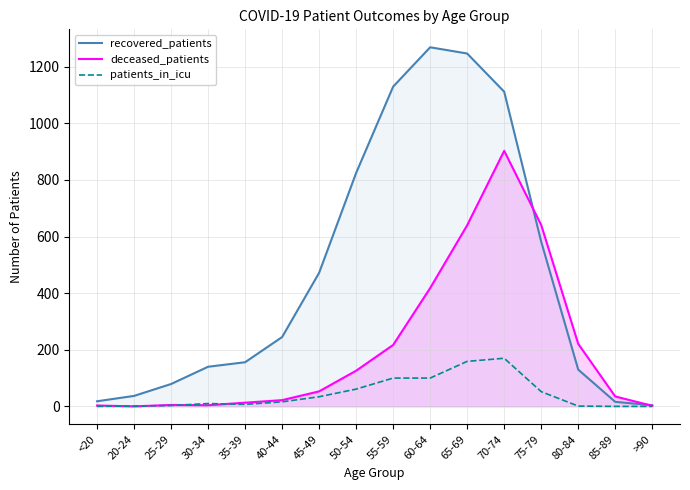

What is the average value of the patients_in_icu series?

45